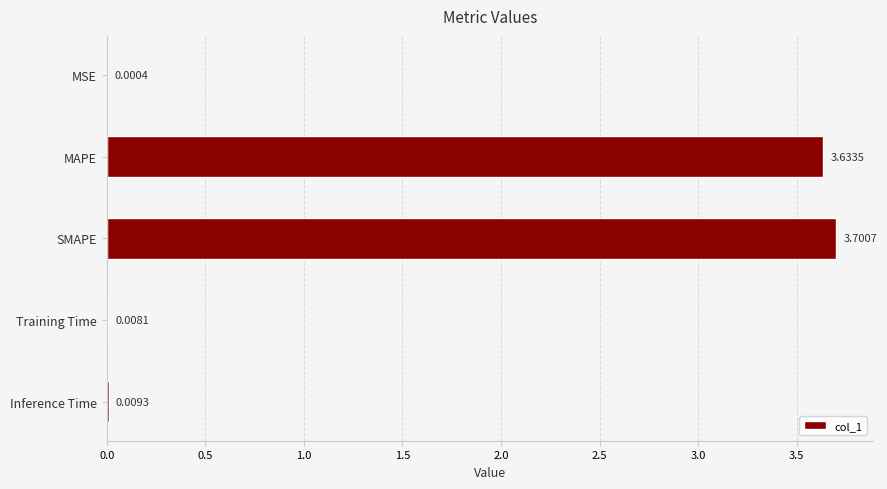

What is the sum of the values at MAPE and SMAPE?

7.3